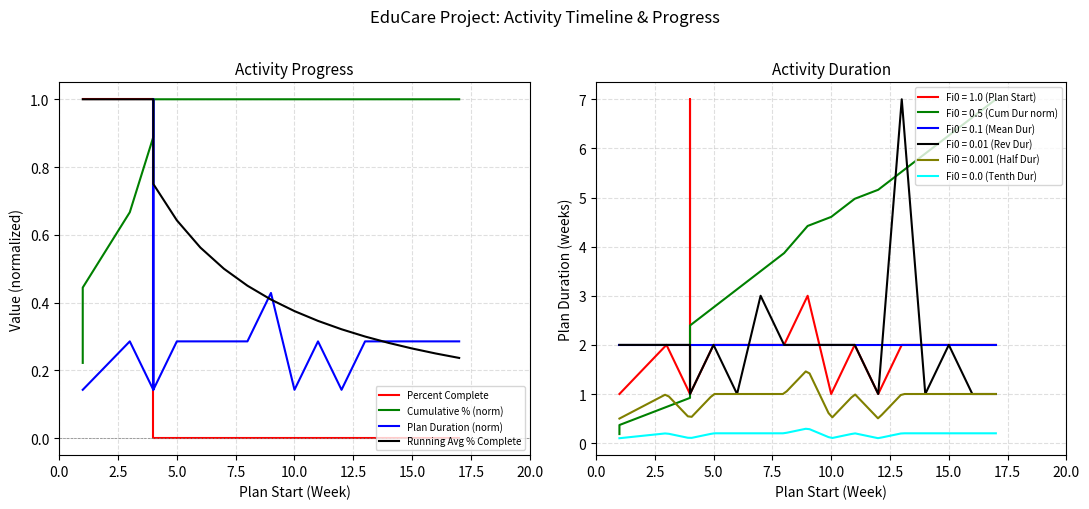

True or false: Fi0 = 0.0 (Tenth Dur) and Fi0 = 0.001 (Half Dur) cross at least once.

False